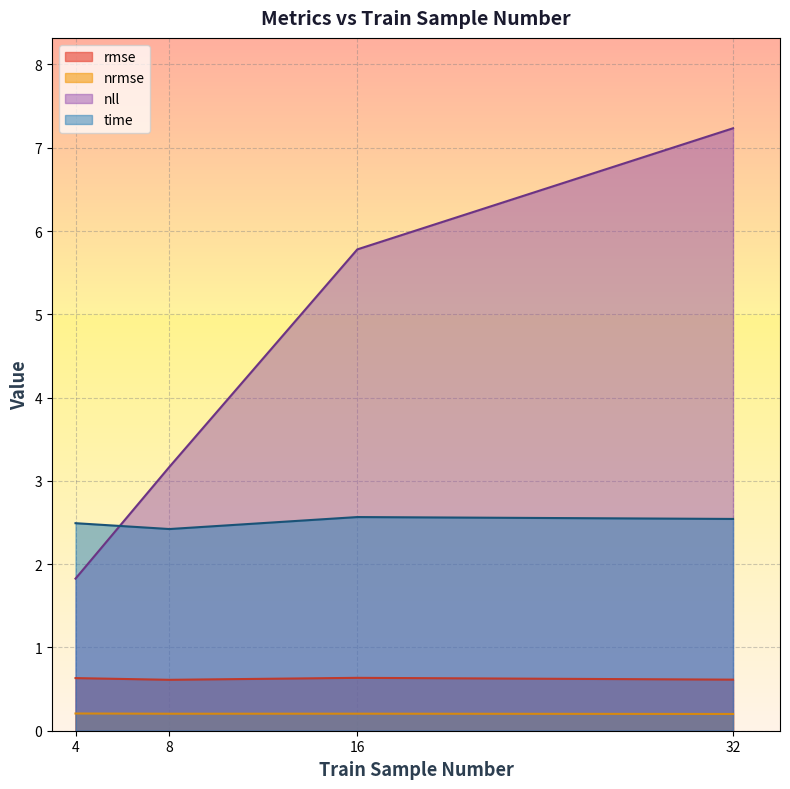

How many lines are shown in the chart?

4